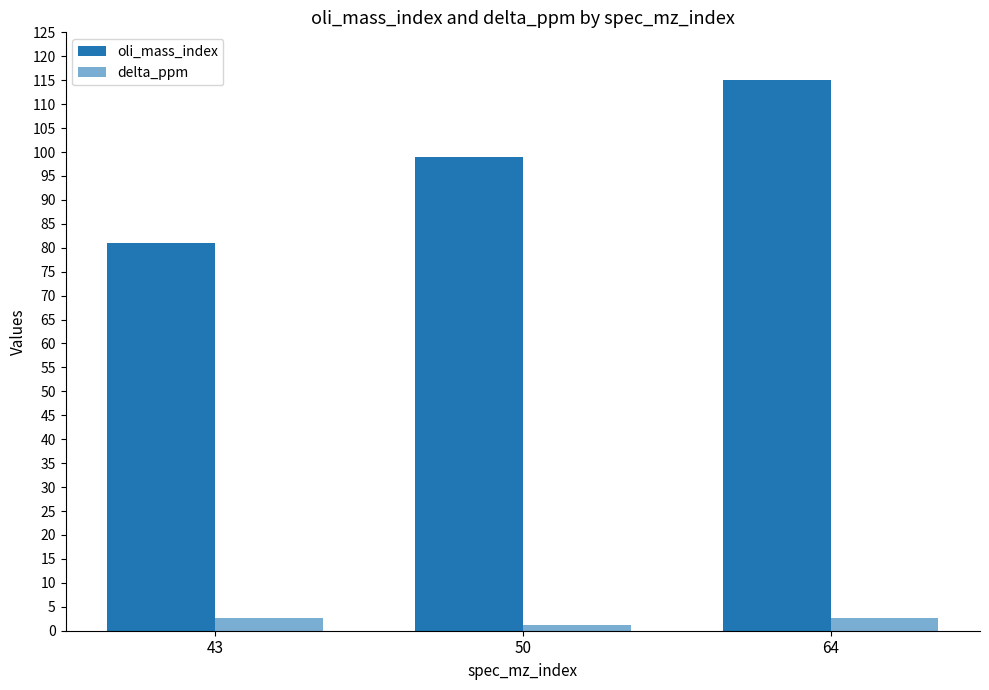

How many bars are there in total?

6